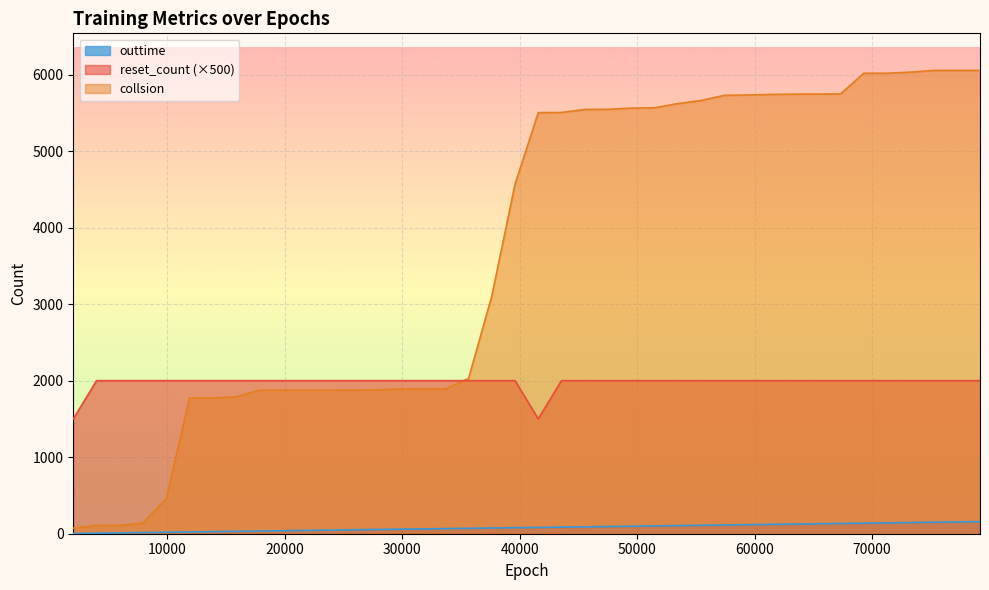

Reading left to right, extract all data points from this chart.

outtime: 3	7	11	15	19	23	27	31	35	39	43	47	51	55	59	63	67	71	75	79	82	86	90	94	98	102	106	110	114	118	122	126	130	134	138	142	146	150	154	158
collsion: 73	109	109	141	460	1774	1774	1788	1875	1875	1875	1875	1877	1878	1891	1891	1891	2028	3104	4567	5502	5504	5544	5546	5561	5566	5620	5661	5728	5733	5740	5744	5745	5746	6017	6017	6031	6054	6054	6054
reset_count: 1500	2000	2000	2000	2000	2000	2000	2000	2000	2000	2000	2000	2000	2000	2000	2000	2000	2000	2000	2000	1500	2000	2000	2000	2000	2000	2000	2000	2000	2000	2000	2000	2000	2000	2000	2000	2000	2000	2000	2000